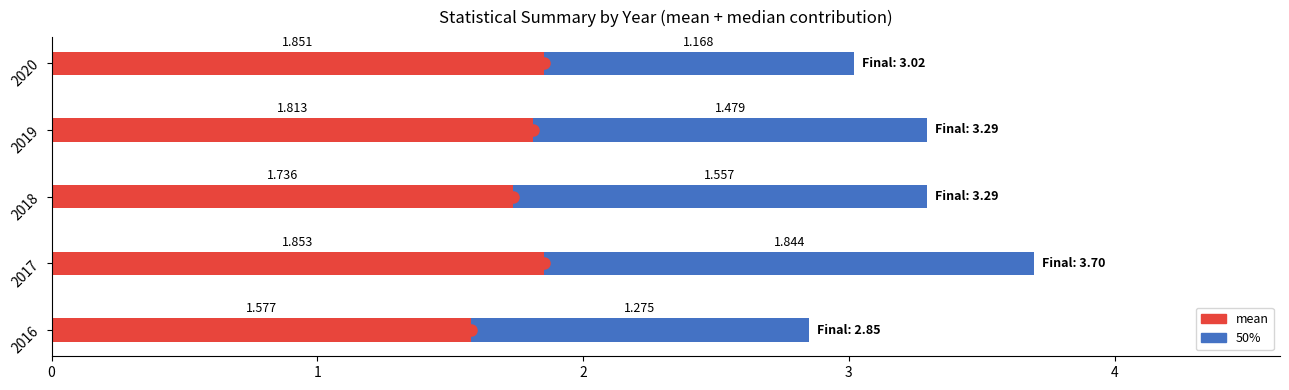

At how many categories does at least one series exceed 1?

5